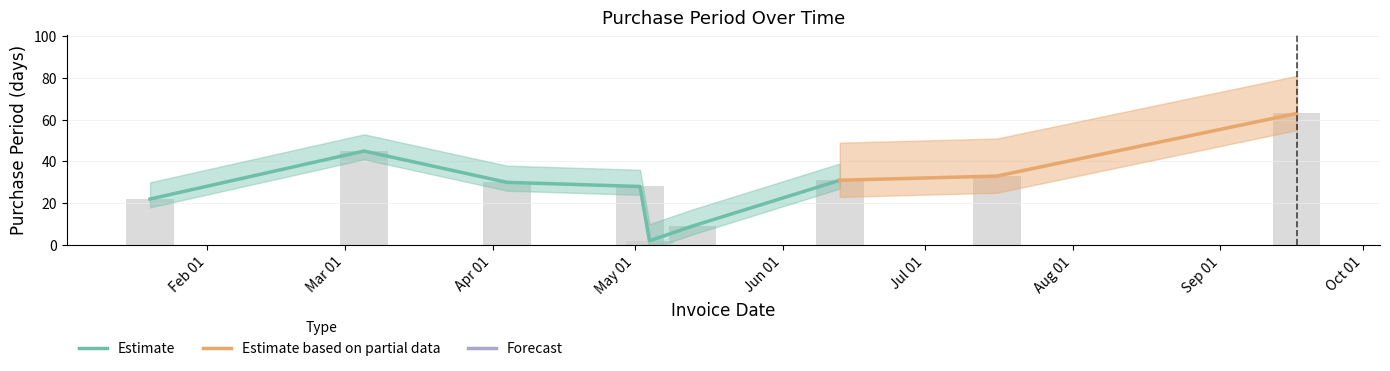

What is the smallest value displayed?

2